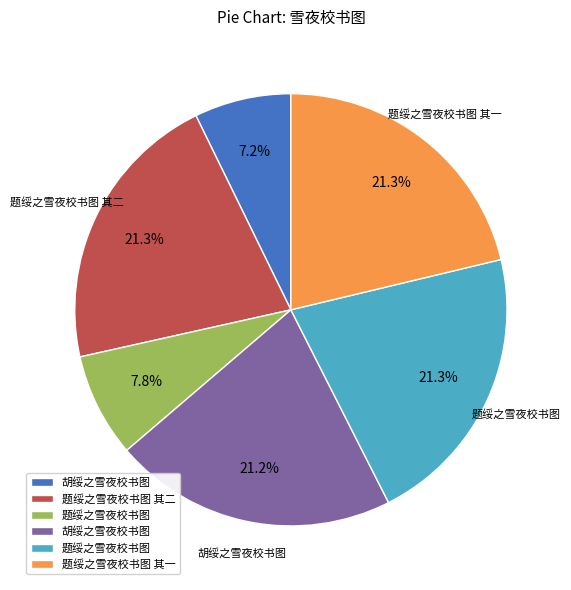

Does any single category account for the majority?

No